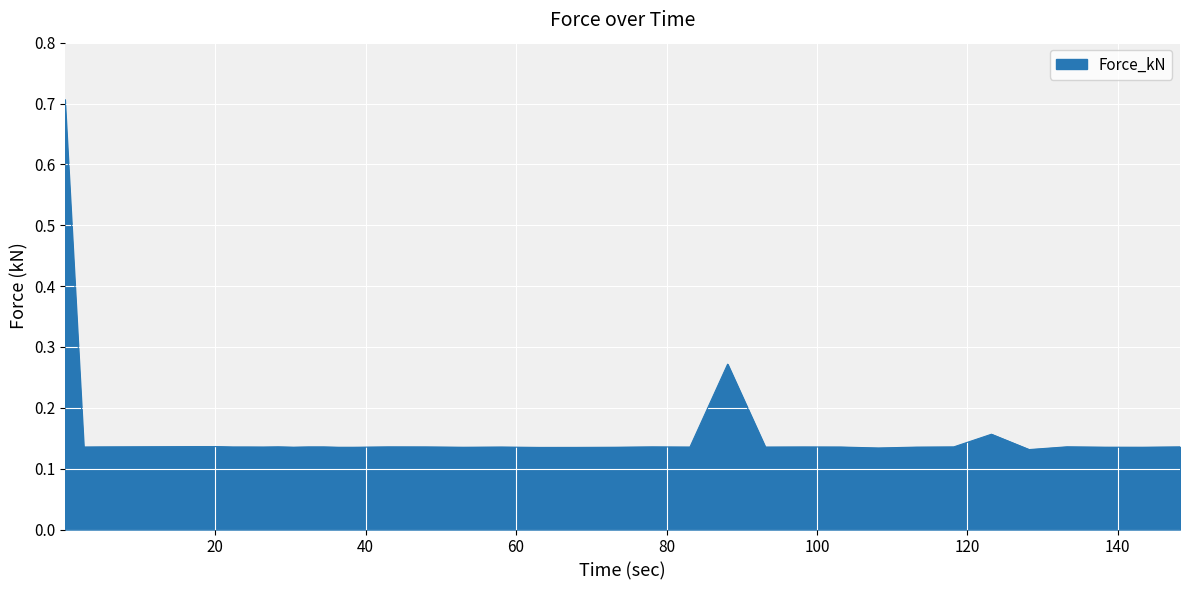

Does the chart display data point markers on the line(s)?

No